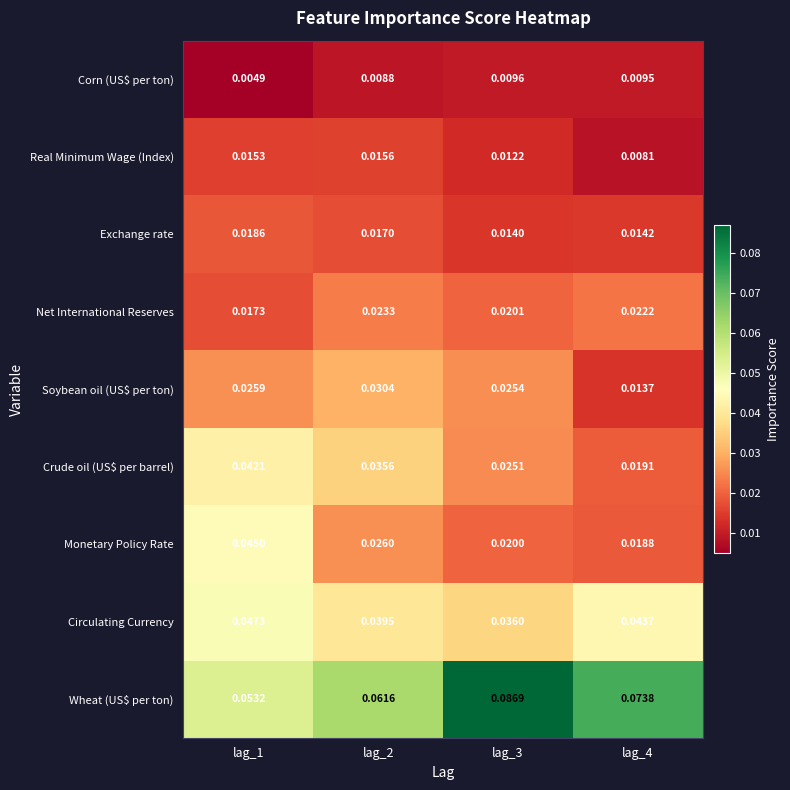

Which series has the widest spread of values?

Wheat (US$ per ton)